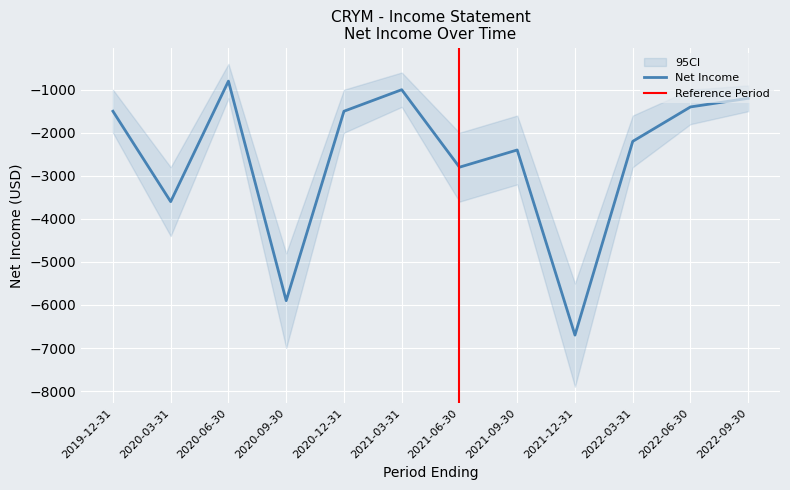

What is the sum of the values at 2021-12-31 and 2022-06-30?

-8100